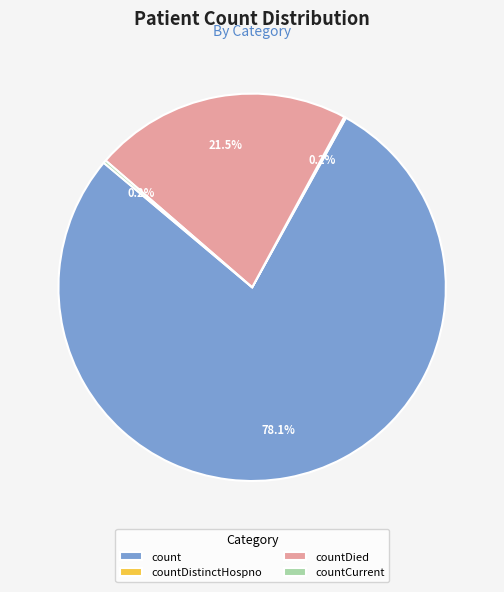

True or false: countDied accounts for 7% of the total.

False